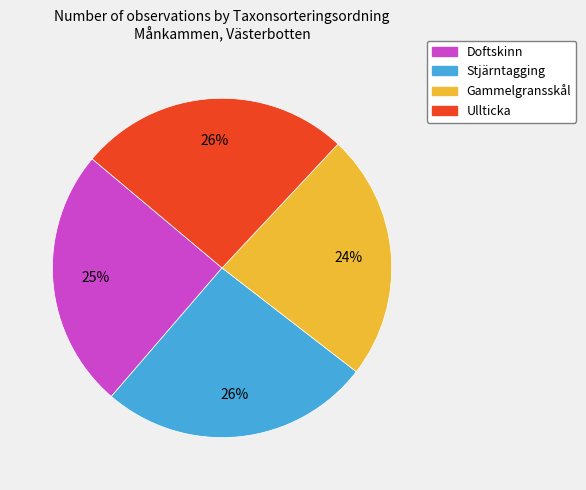

To the nearest percent, what percentage of the pie is Stjärntagging?

26%